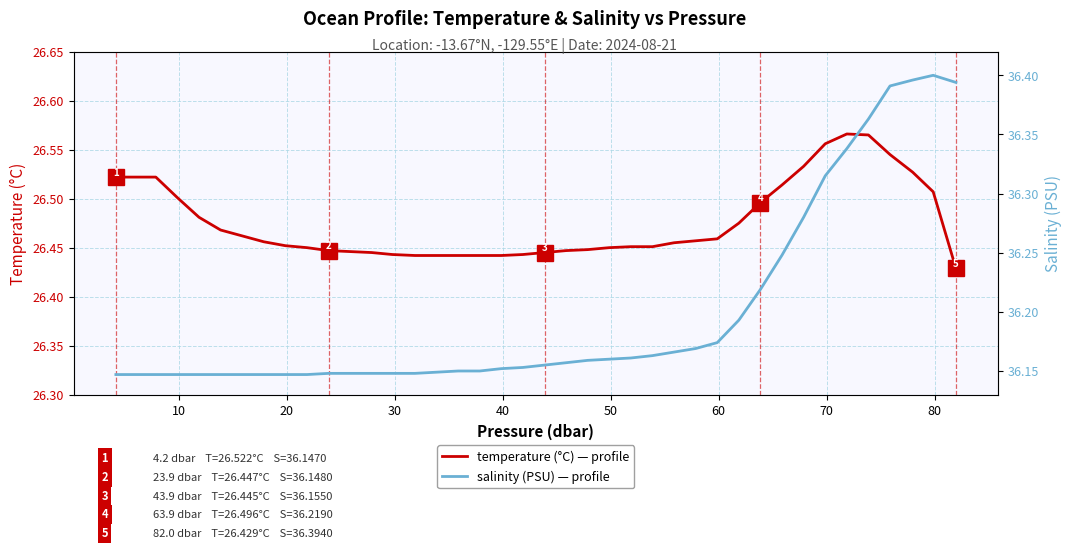

Which series has the largest range (max minus min)?

salinity